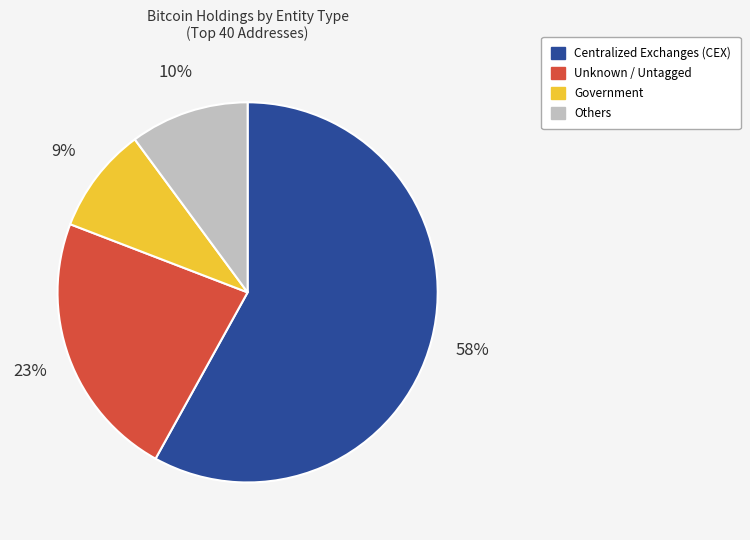

Does any single category account for the majority?

Yes